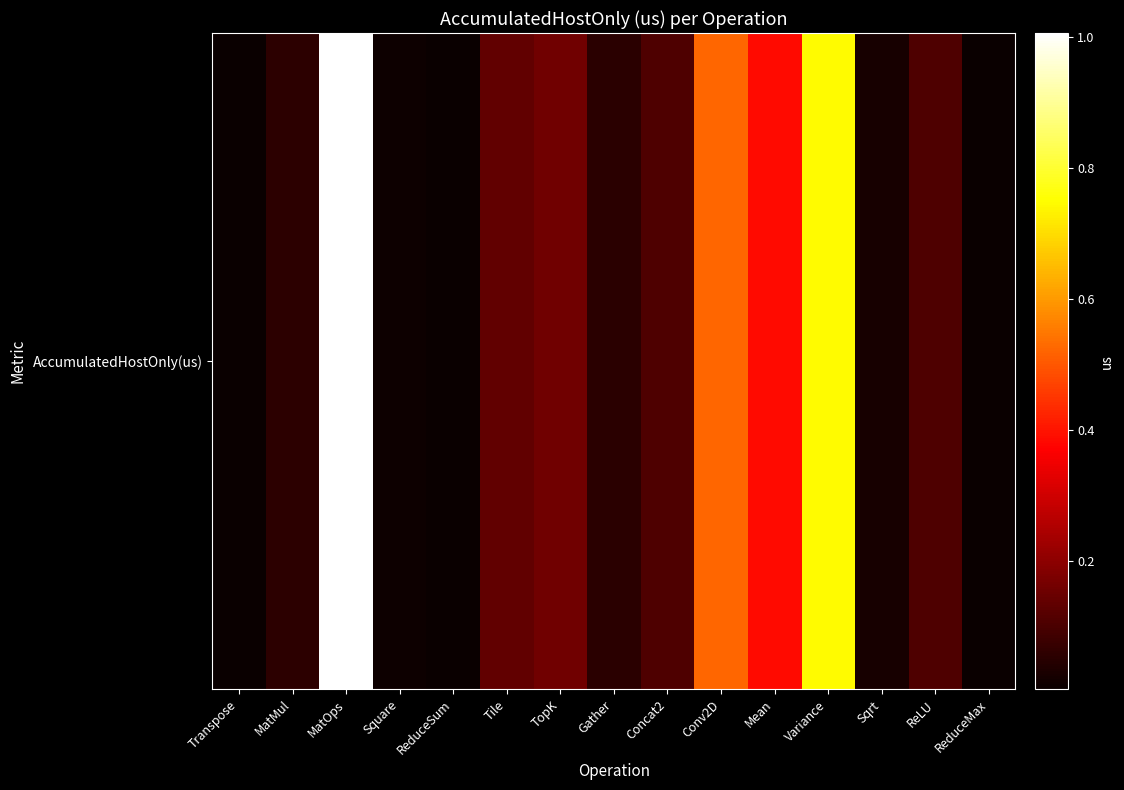

How many data points are less than 1070193?

7